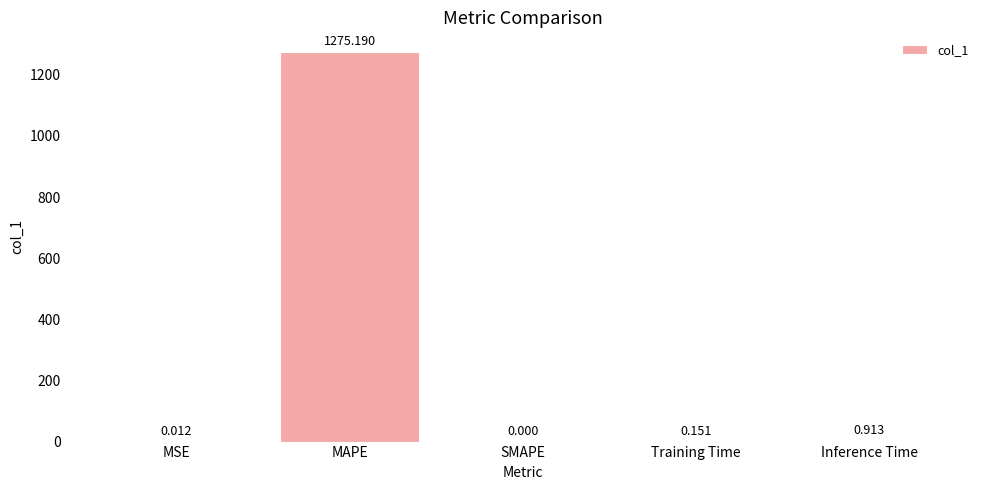

Which has a higher value, MSE or MAPE?

MAPE